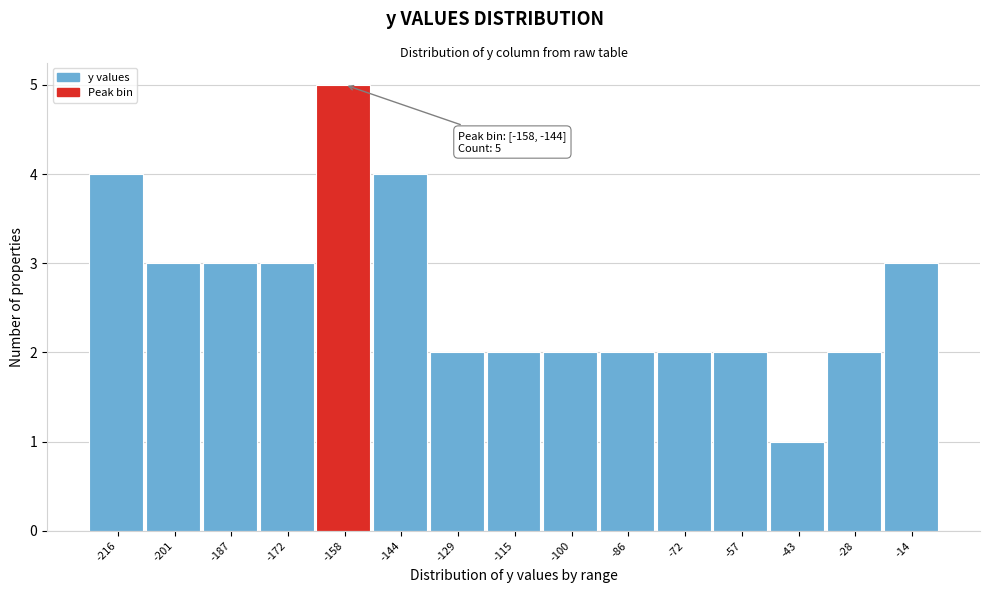

Reading left to right, transcribe all the data shown in this chart.

4	3	3	3	5	4	2	2	2	2	2	2	1	2	3